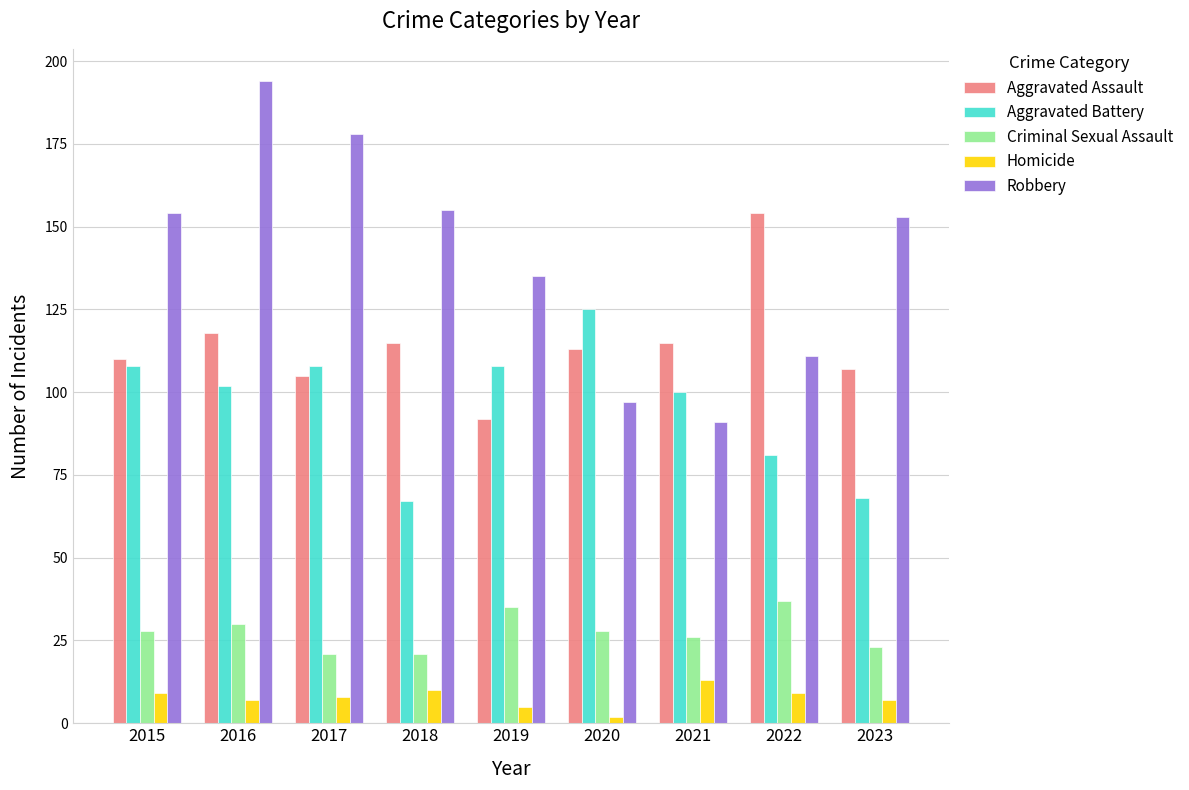

What is the approximate value of Aggravated Assault at 2021?

115